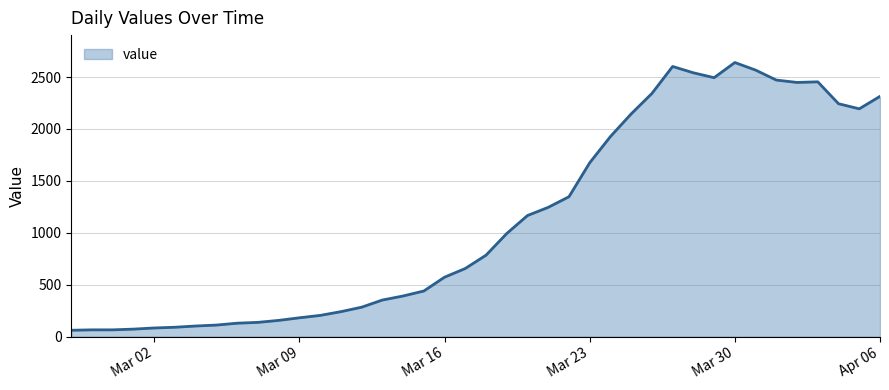

What is the maximum value shown in the chart?

2640